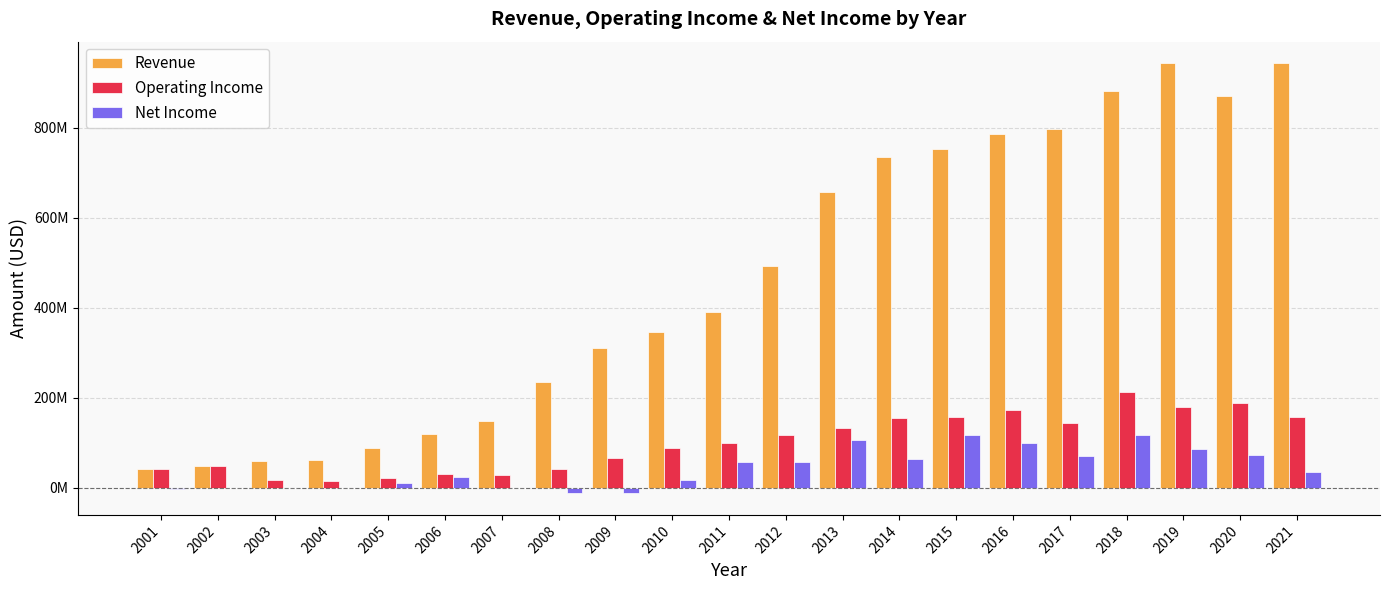

What are all the series names shown in the legend?

Revenue, Operating Income, Net Income